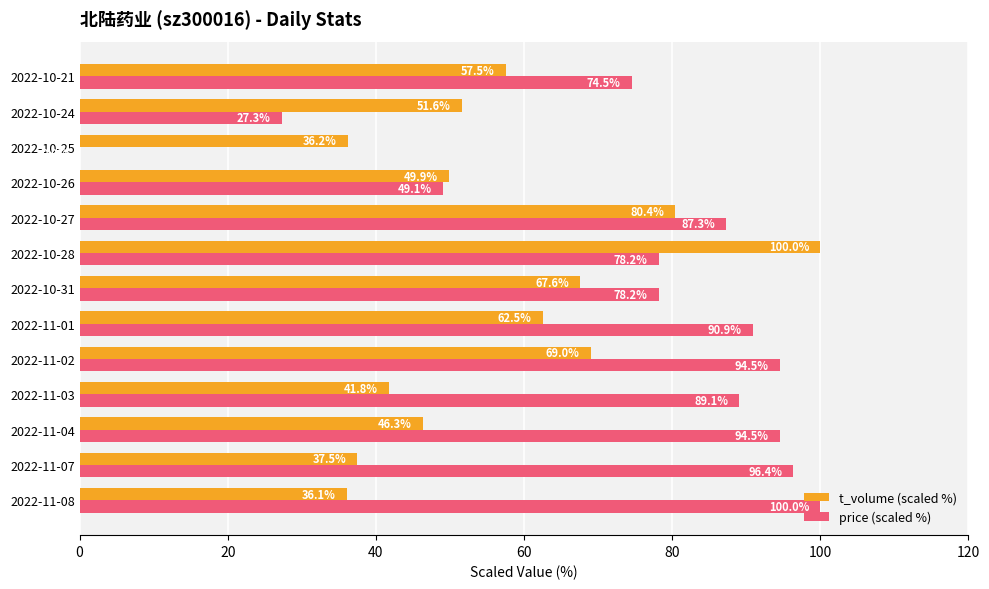

Which series has the largest total across all categories?

price (scaled %)